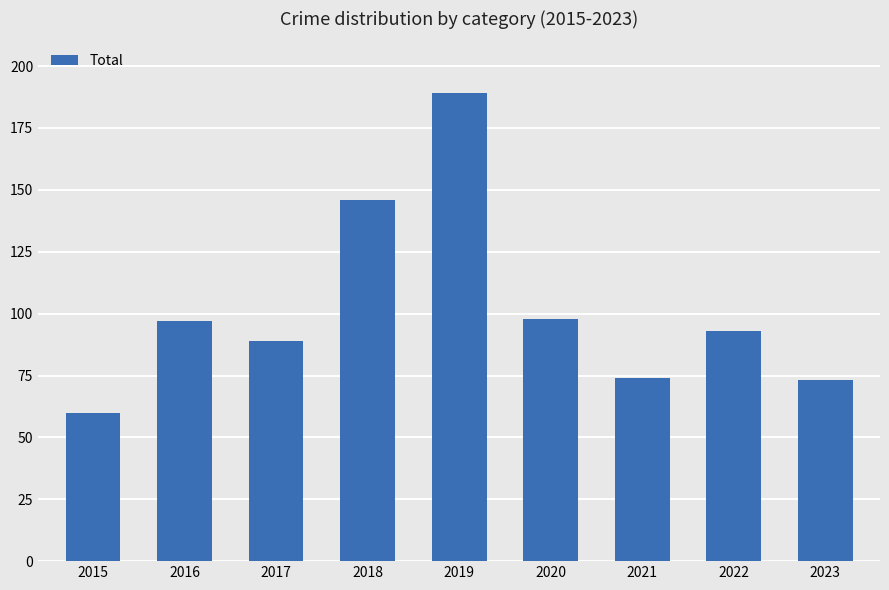

What is the average value?

102